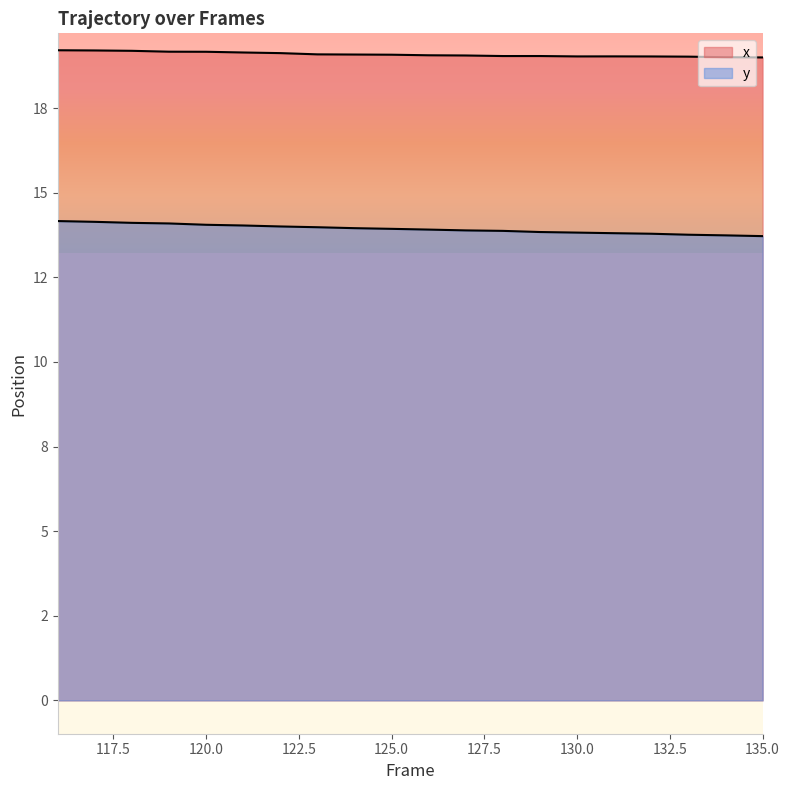

What is the value of the y point at the 2nd from the left?

14.1